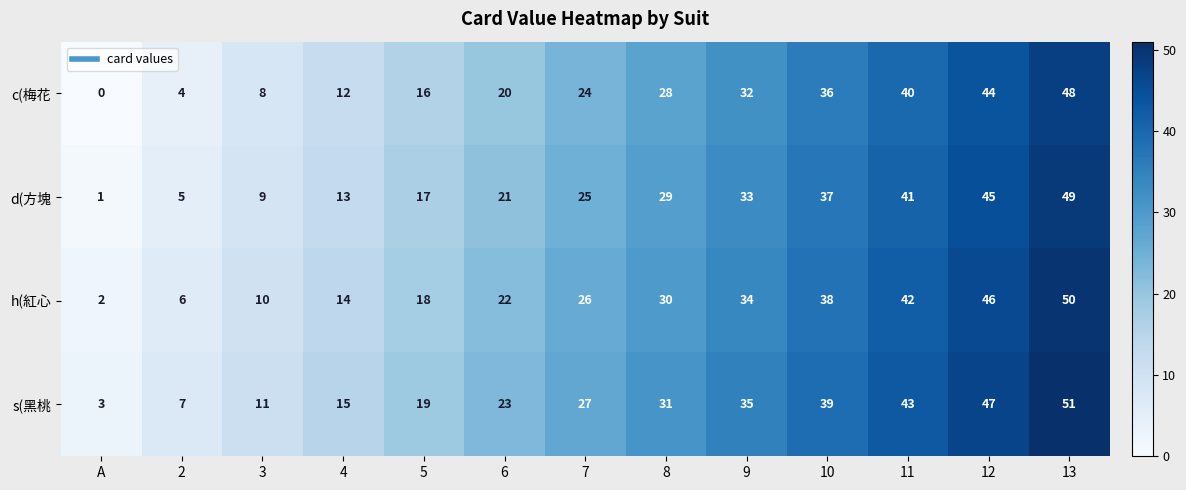

What is the approximate value of h(紅心 at 4, to the nearest 5?

15